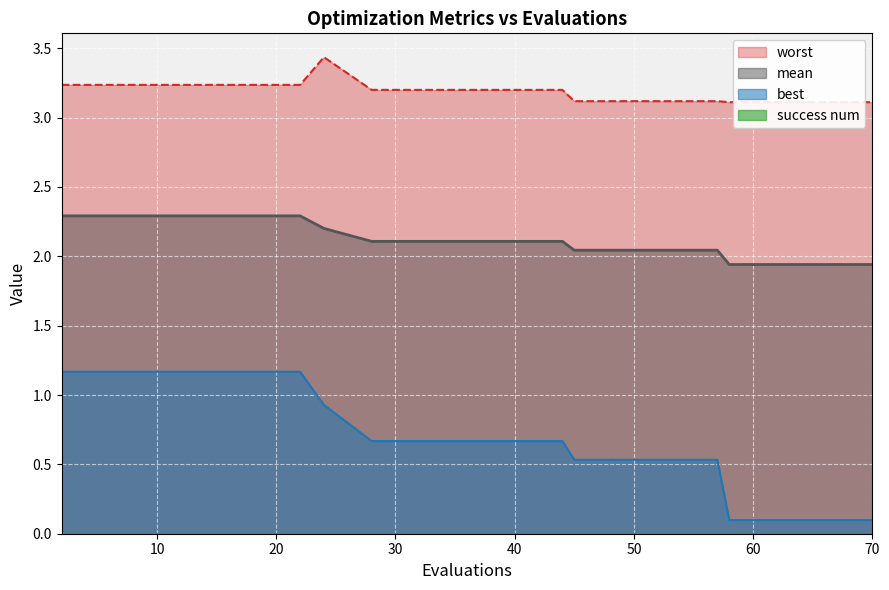

Reading left to right, extract all data points from this chart.

mean: 2.3	2.3	2.3	2.3	2.3	2.3	2.2	2.1	2.1	2.1	2.1	2.1	2.0	2.0	2.0	2.0	1.9	1.9	1.9	1.9
best: 1.2	1.2	1.2	1.2	1.2	1.2	0.9	0.7	0.7	0.7	0.7	0.7	0.5	0.5	0.5	0.5	0.1	0.1	0.1	0.1
worst: 3.2	3.2	3.2	3.2	3.2	3.2	3.4	3.2	3.2	3.2	3.2	3.2	3.1	3.1	3.1	3.1	3.1	3.1	3.1	3.1